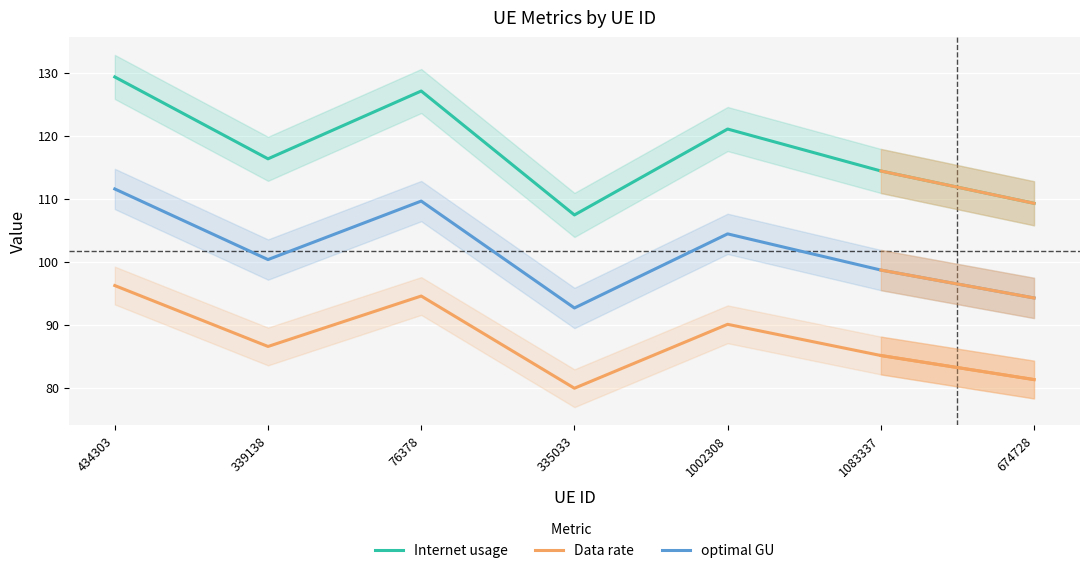

Reading left to right, transcribe all the data shown in this chart.

Internet usage: 434303=129.3	339138=116.3	76378=127.1	335033=107.4	1002308=121.0	1083337=114.4	674728=109.3
Data rate: 434303=96.2	339138=86.5	76378=94.6	335033=79.9	1002308=90.1	1083337=85.1	674728=81.3
optimal GU: 434303=111.5	339138=100.3	76378=109.6	335033=92.7	1002308=104.4	1083337=98.7	674728=94.2